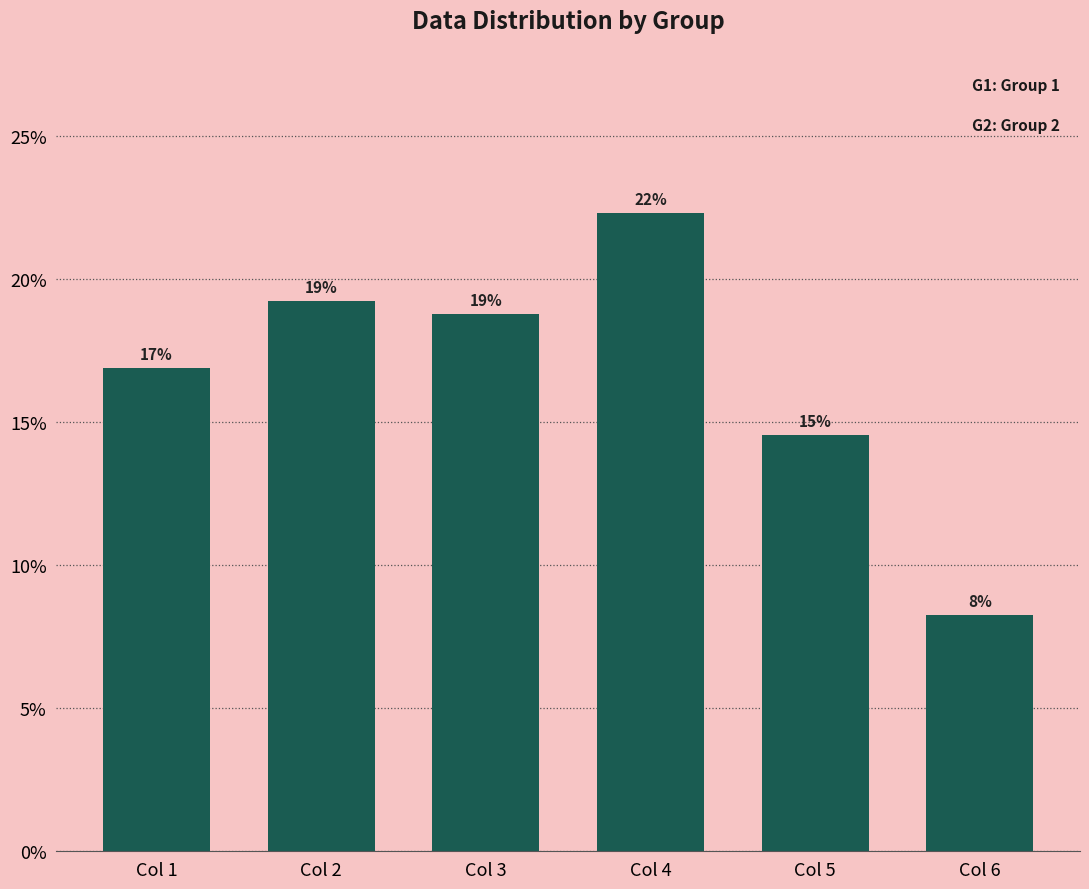

Are the bars horizontal?

No